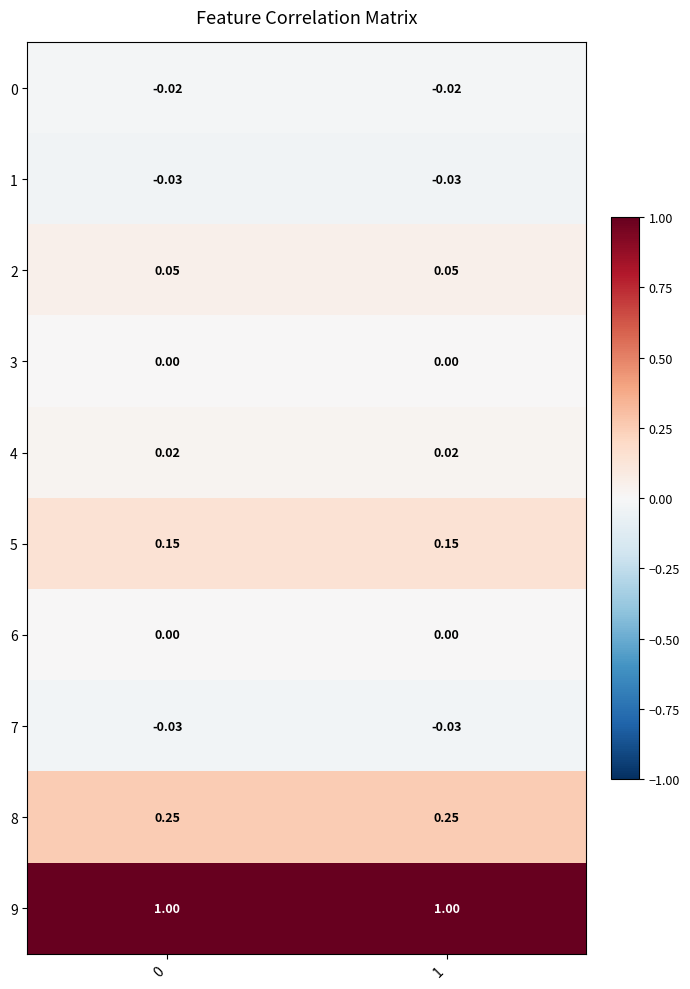

How many distinct data groups are displayed?

10